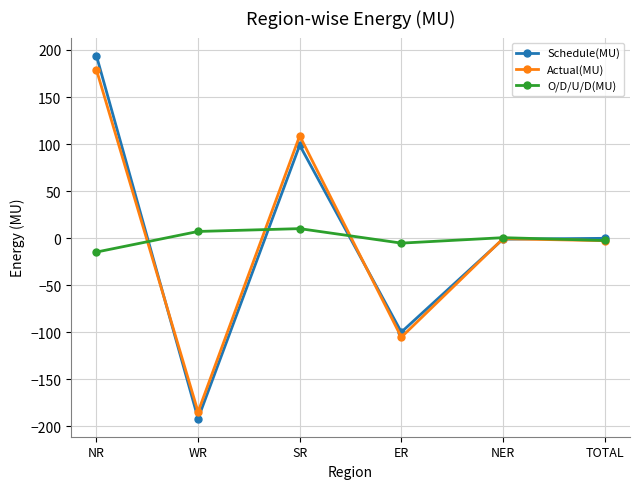

What is the maximum value shown in the chart?

193.9